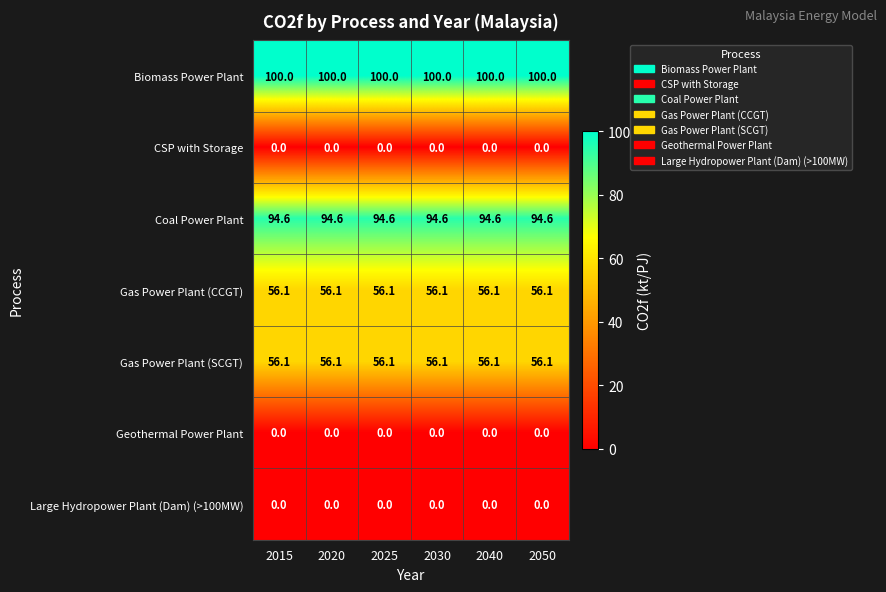

How many series are shown in this chart?

7